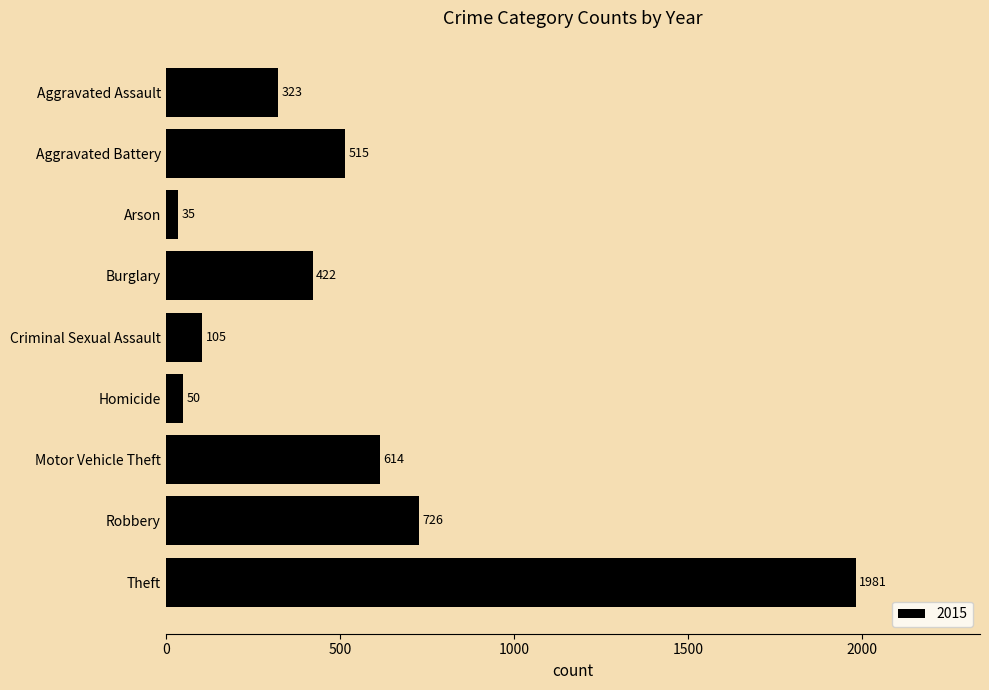

Which label corresponds to the largest value in the chart?

Theft